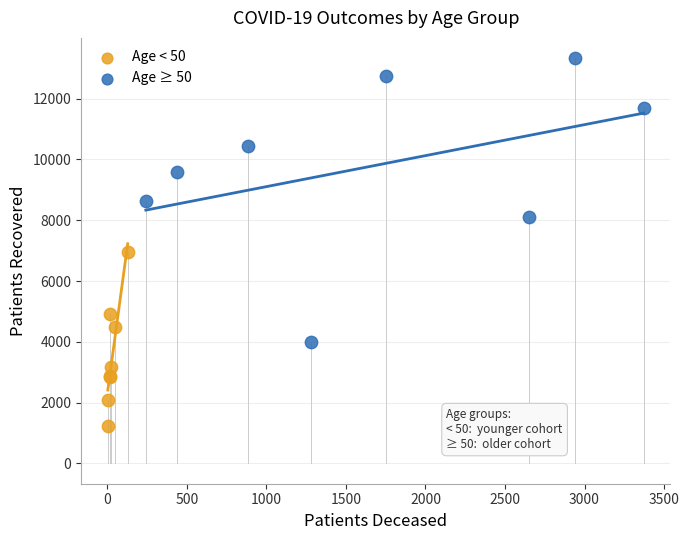

Which series has the largest Y range (max minus min)?

Age ≥ 50